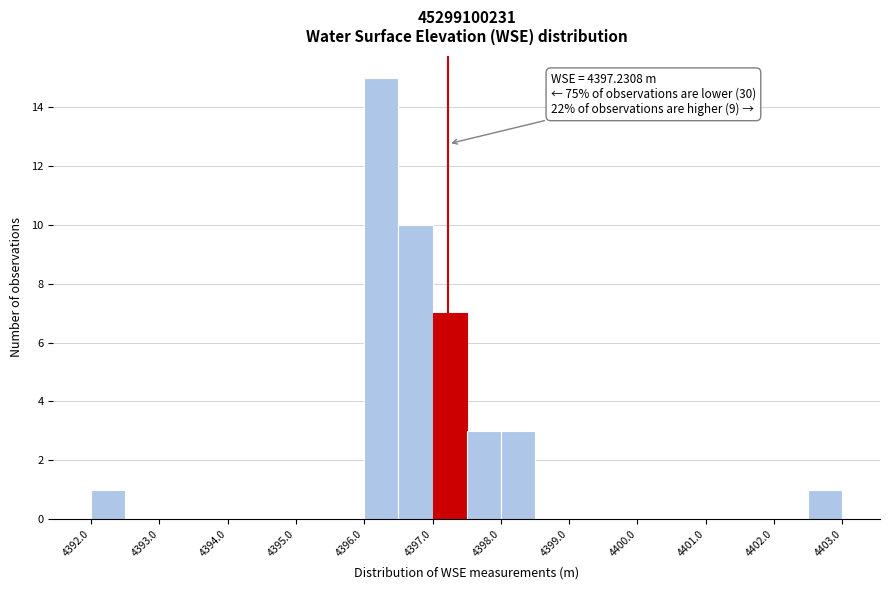

Over which range of the x-axis is the bar tallest?

4396.0 to 4396.5